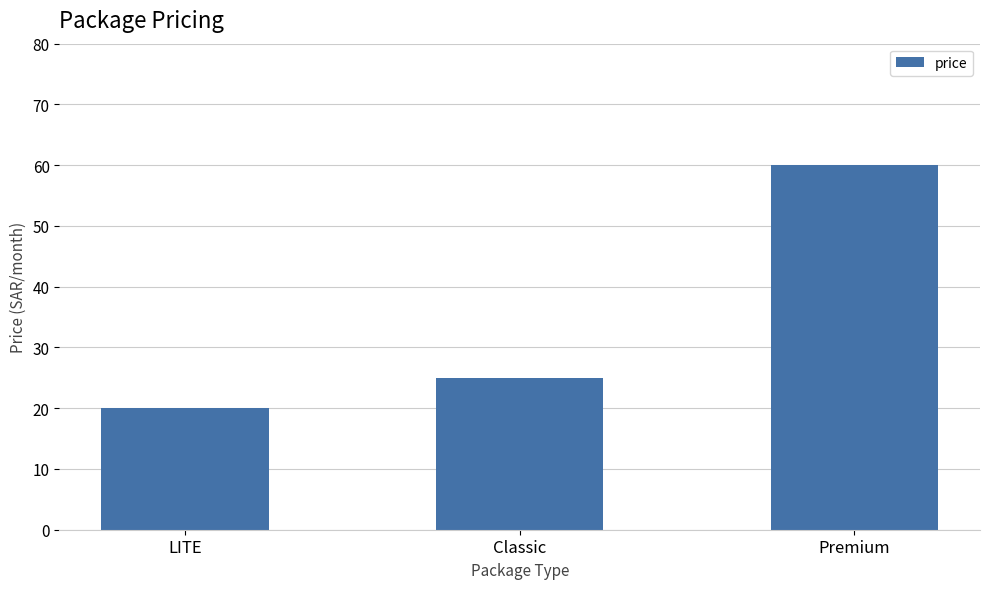

Between LITE and Classic, which is larger?

Classic